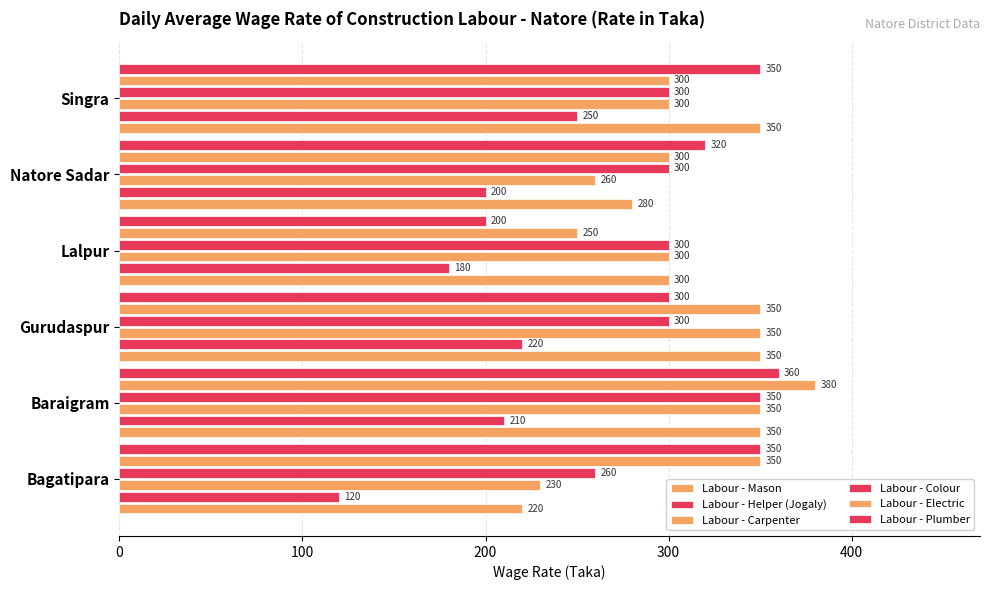

How many values in the Labour - Colour series are below 300?

1